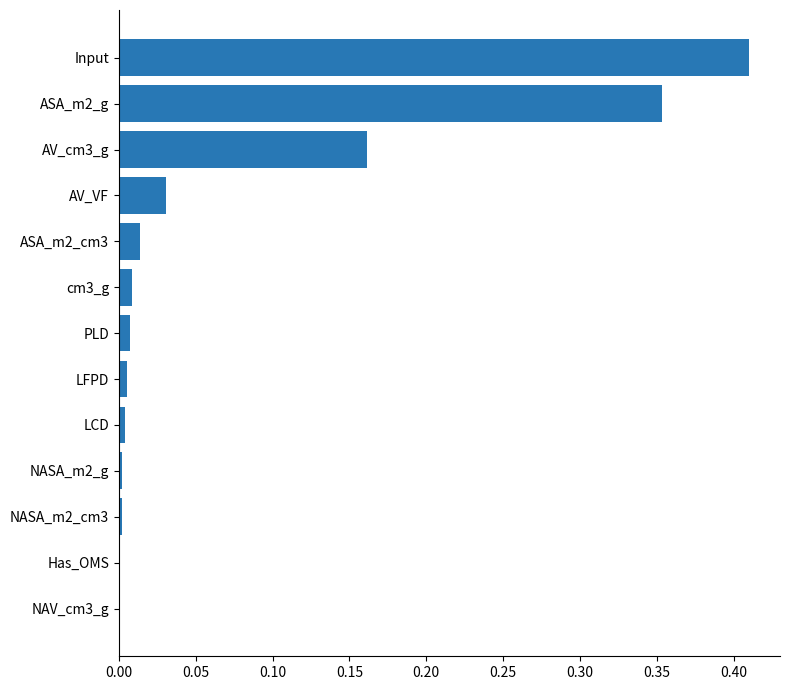

The chart shows a value of 0.0 at LFPD. True or false?

True